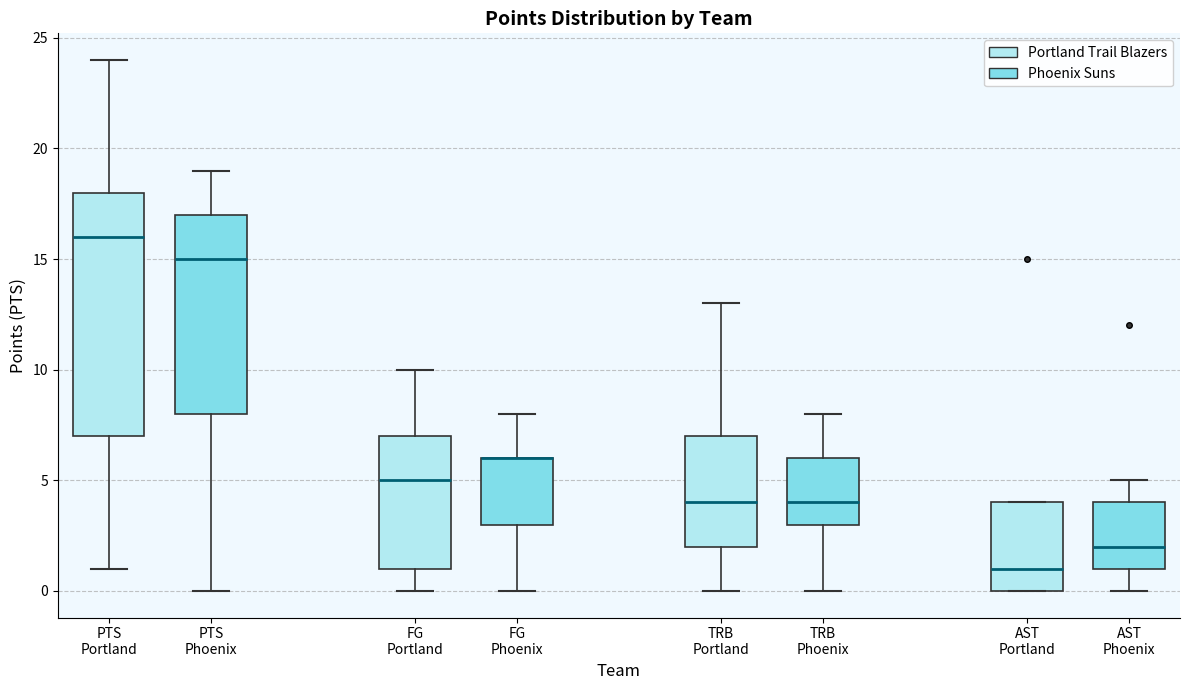

Where is the lower edge of the box for TRB Phoenix on the y-axis? The values are not printed on the chart, so give them approximately, as read against the axis.

3